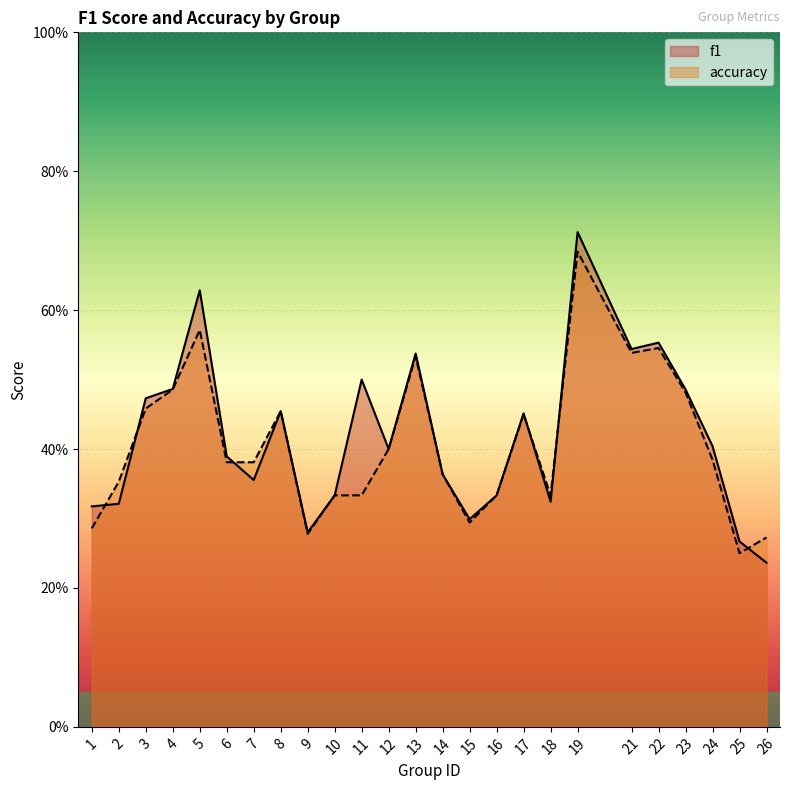

What is the difference between the maximum and minimum values in the accuracy series?

0.4